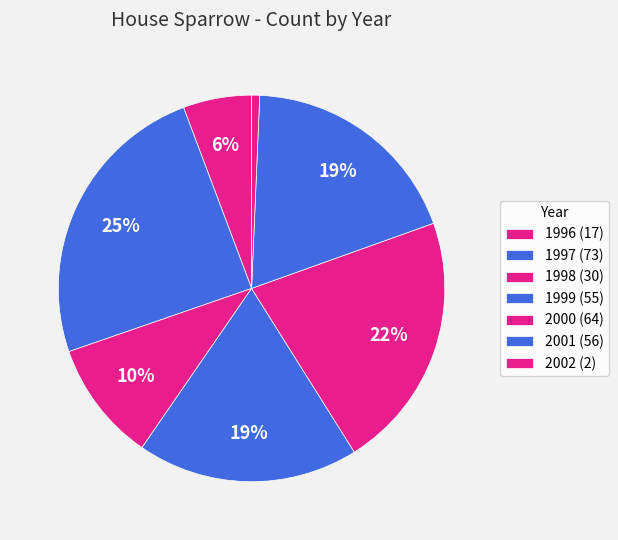

What is the total percentage of 1999 and 2001?

37.4%